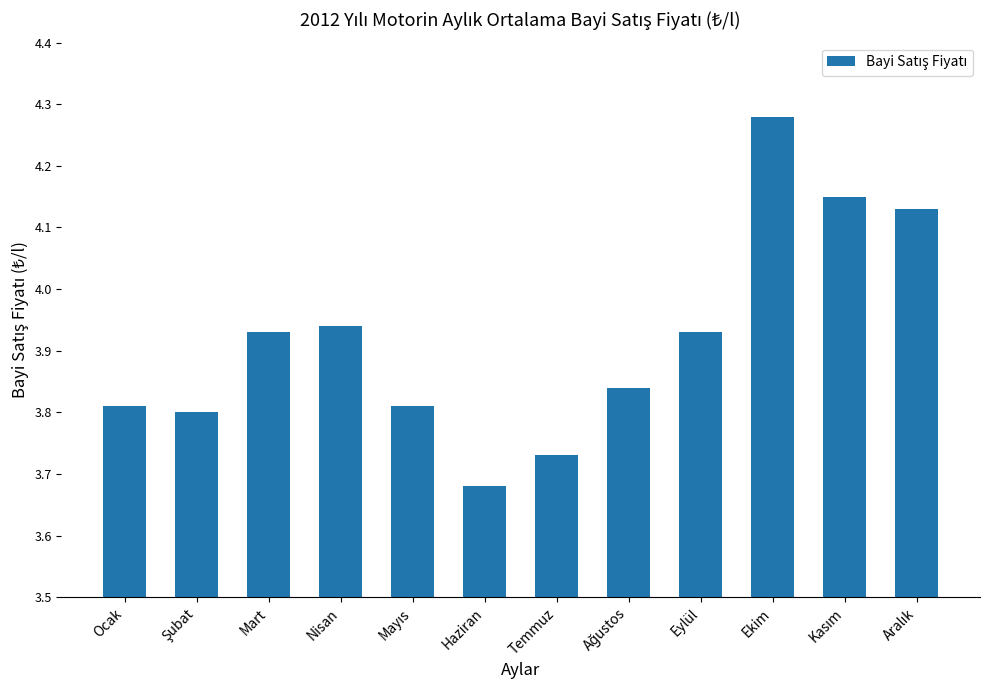

What is the change in value from Nisan to Ekim?

+0.3